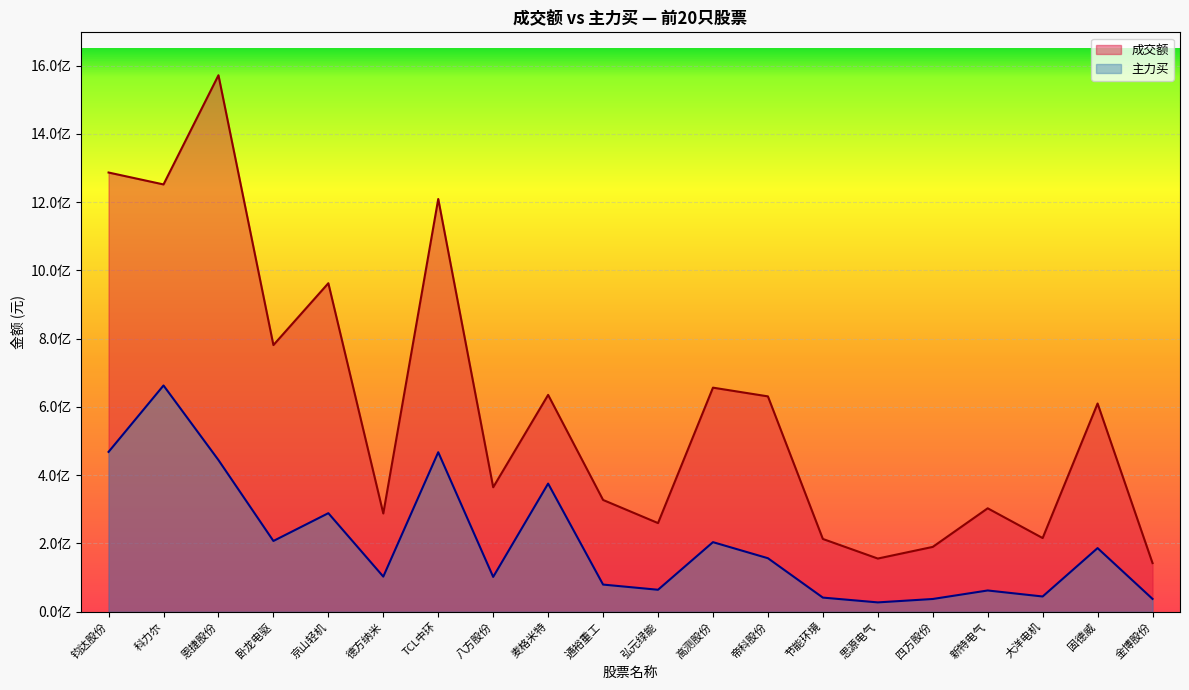

True or false: 成交额 and 主力买 intersect in this chart.

False